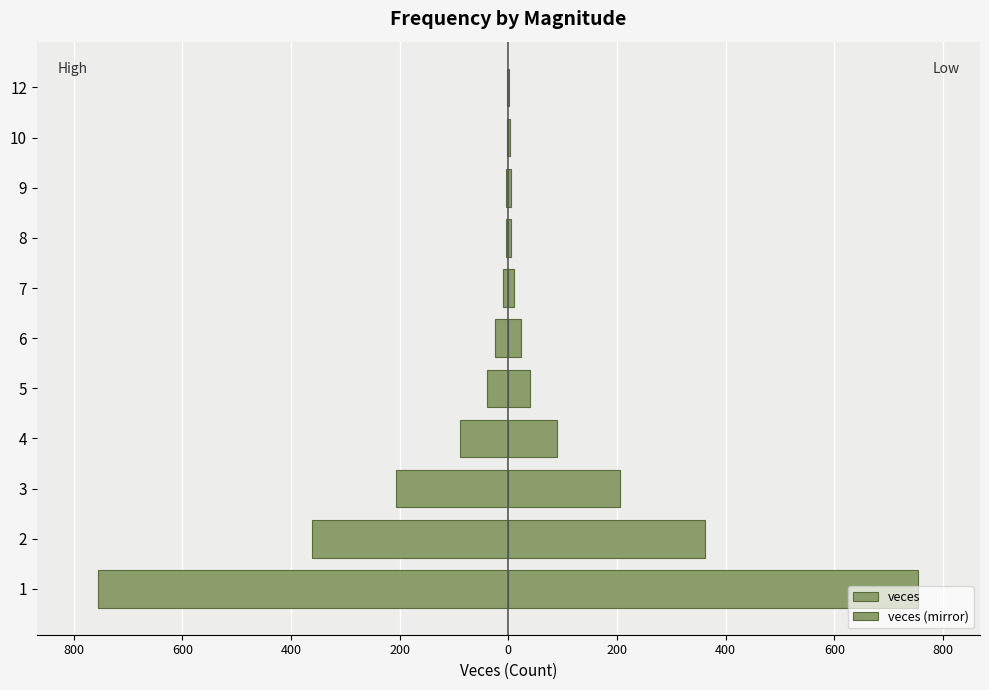

Reading right to left, transcribe all the data shown in this chart.

veces: 2	3	4	5	10	24	40	89	206	362	755
veces (mirror): -2	-3	-4	-5	-10	-24	-40	-89	-206	-362	-755